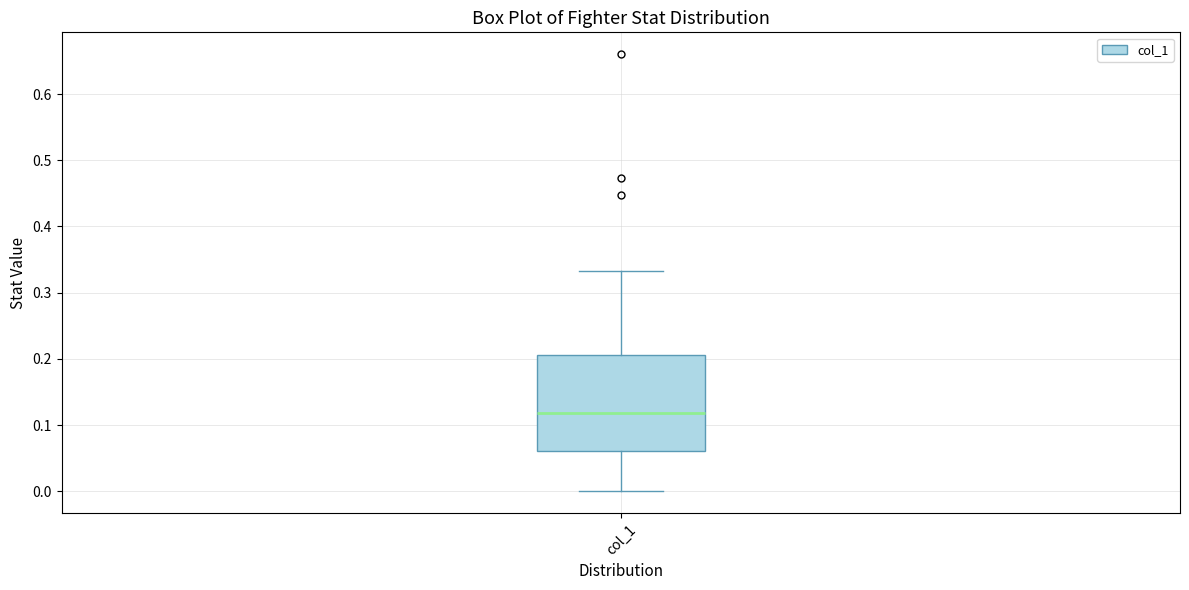

Where does the lower whisker of the box for col_1 end on the y-axis? The values are not printed on the chart, so give them approximately, as read against the axis.

0.00